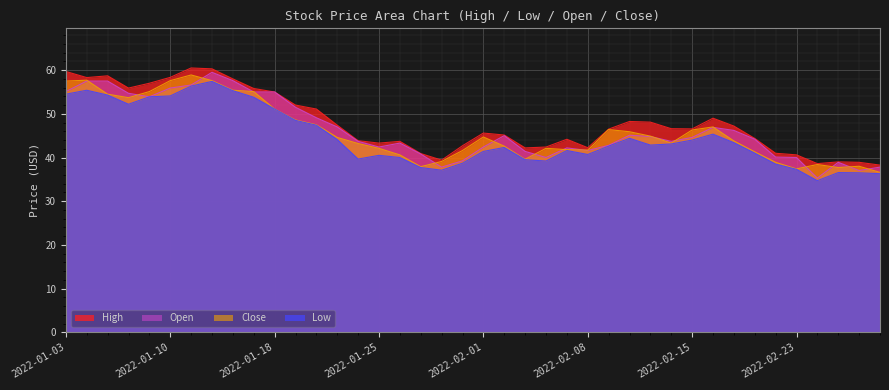

Rank the series at 2022-01-28 from highest to lowest value.

High, Close, Open, Low